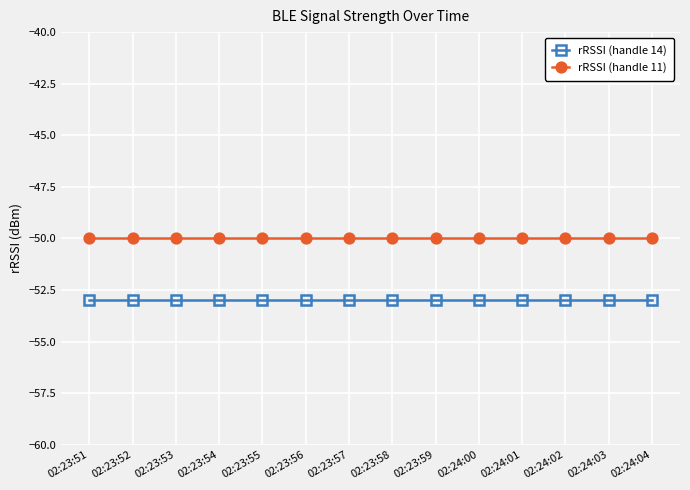

True or false: rRSSI (handle 11) and rRSSI (handle 14) cross at least once.

False